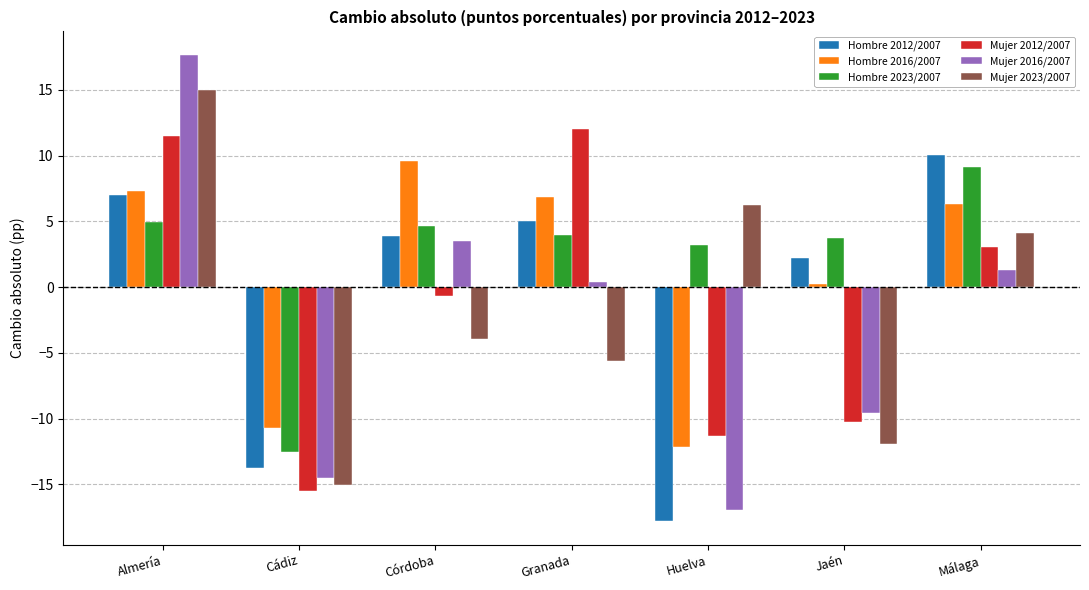

List the series in order of their peak value, lowest first.

Hombre 2023/2007, Hombre 2016/2007, Hombre 2012/2007, Mujer 2012/2007, Mujer 2023/2007, Mujer 2016/2007